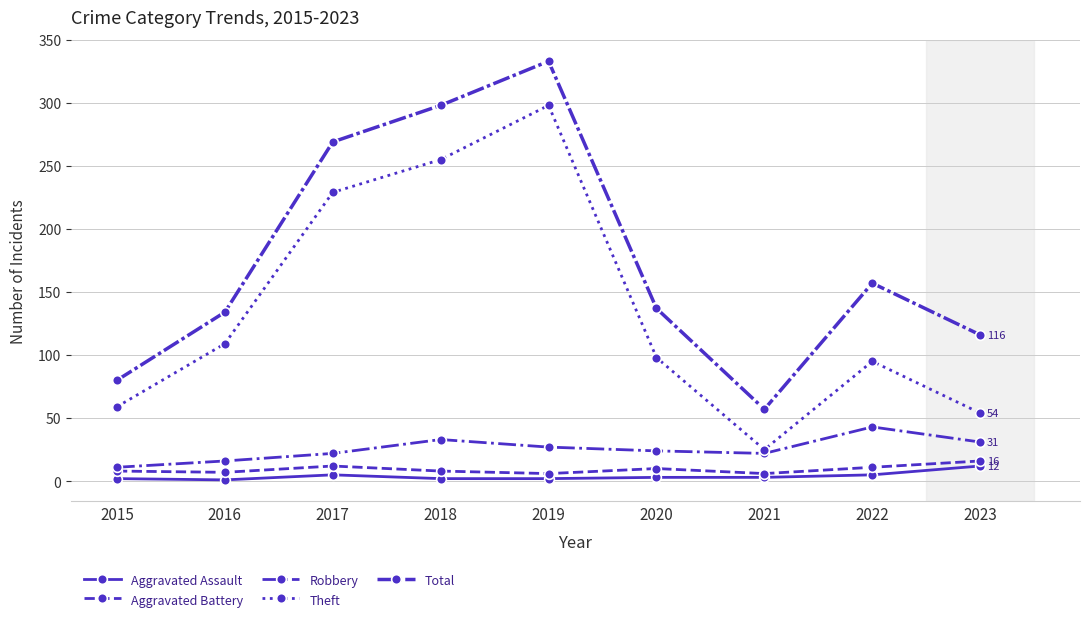

How many values in the Theft series are below 98?

4